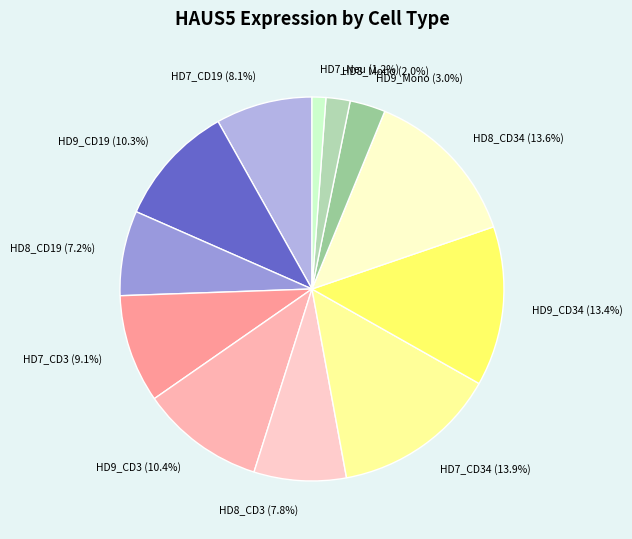

Is there a majority slice in this chart?

No